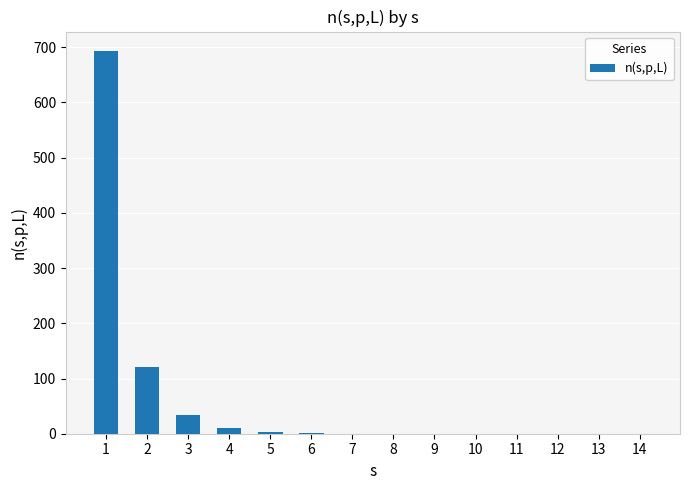

What is the sum of all values?

862.0